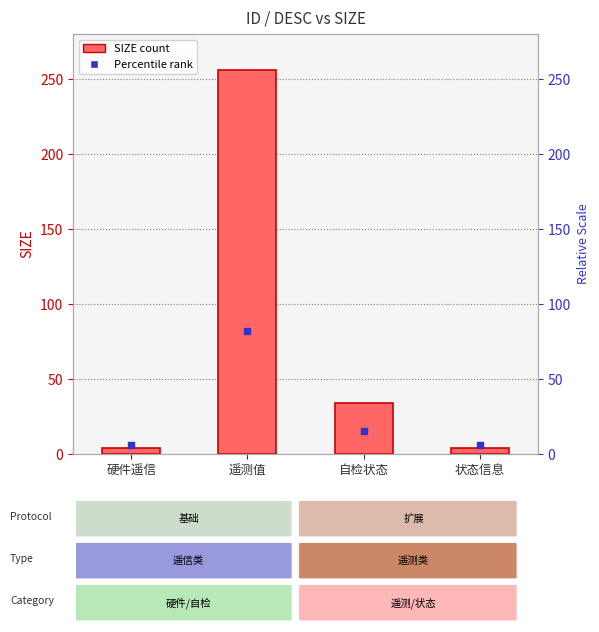

Which series reaches the maximum Y coordinate?

SIZE